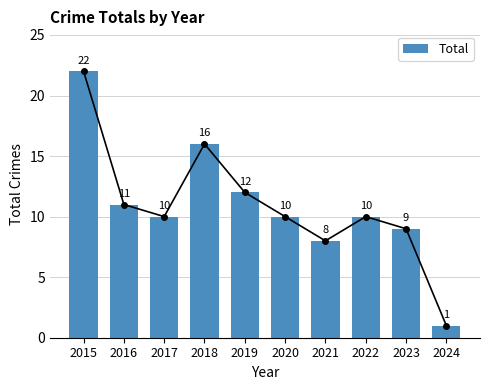

Rank the categories by value from highest to lowest.

2015, 2018, 2019, 2016, 2017, 2020, 2022, 2023, 2021, 2024